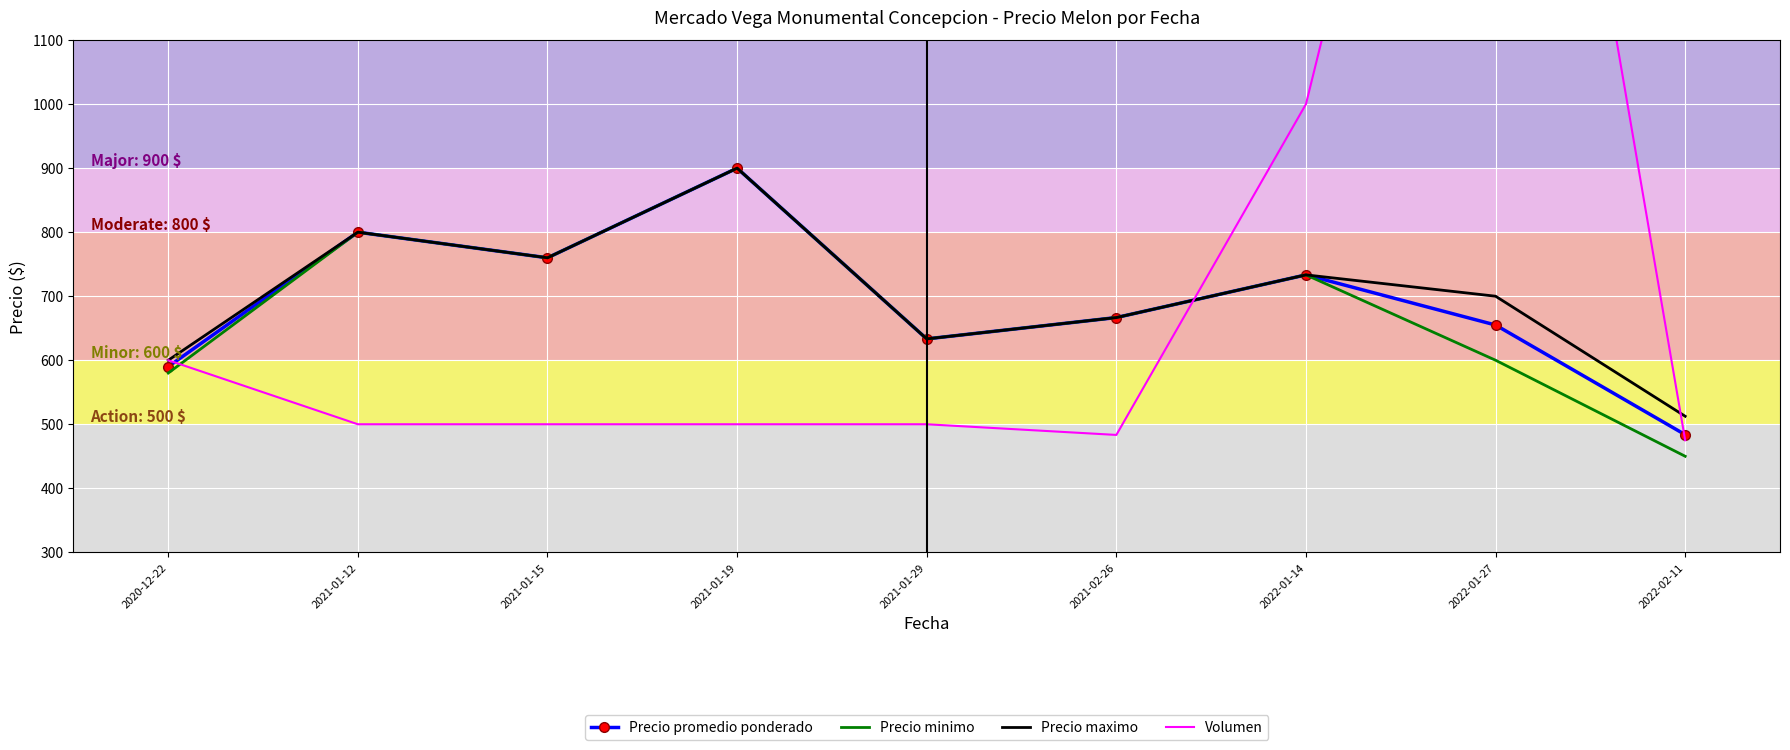

Which series changed the most between 2022-01-14 and 2022-01-27?

Volumen